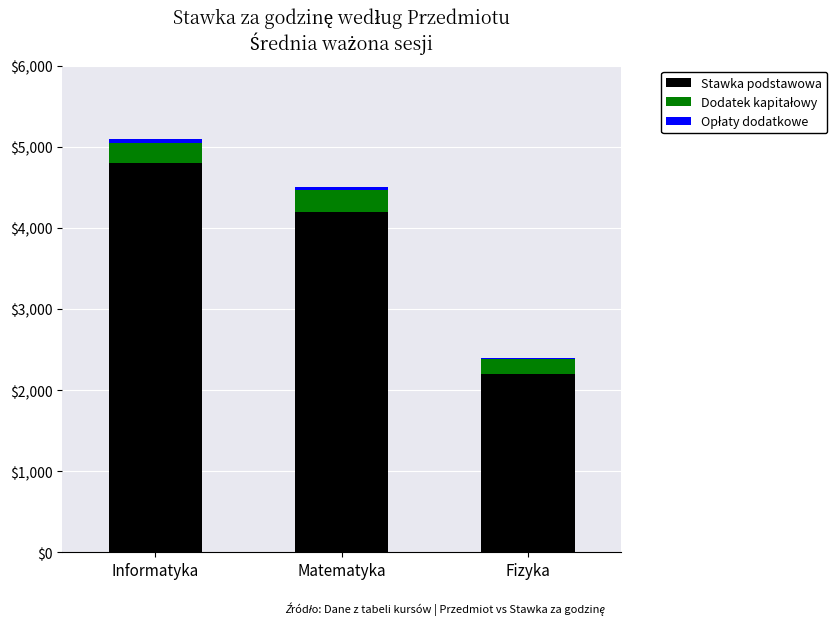

At which category is the sum across all series the highest?

Informatyka